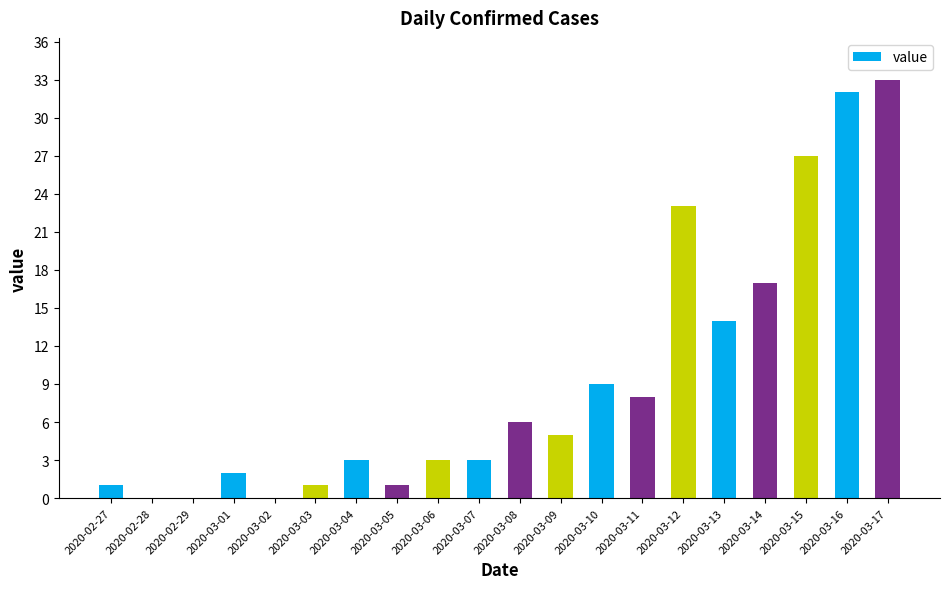

Which has a higher value, 2020-03-15 or 2020-03-01?

2020-03-15